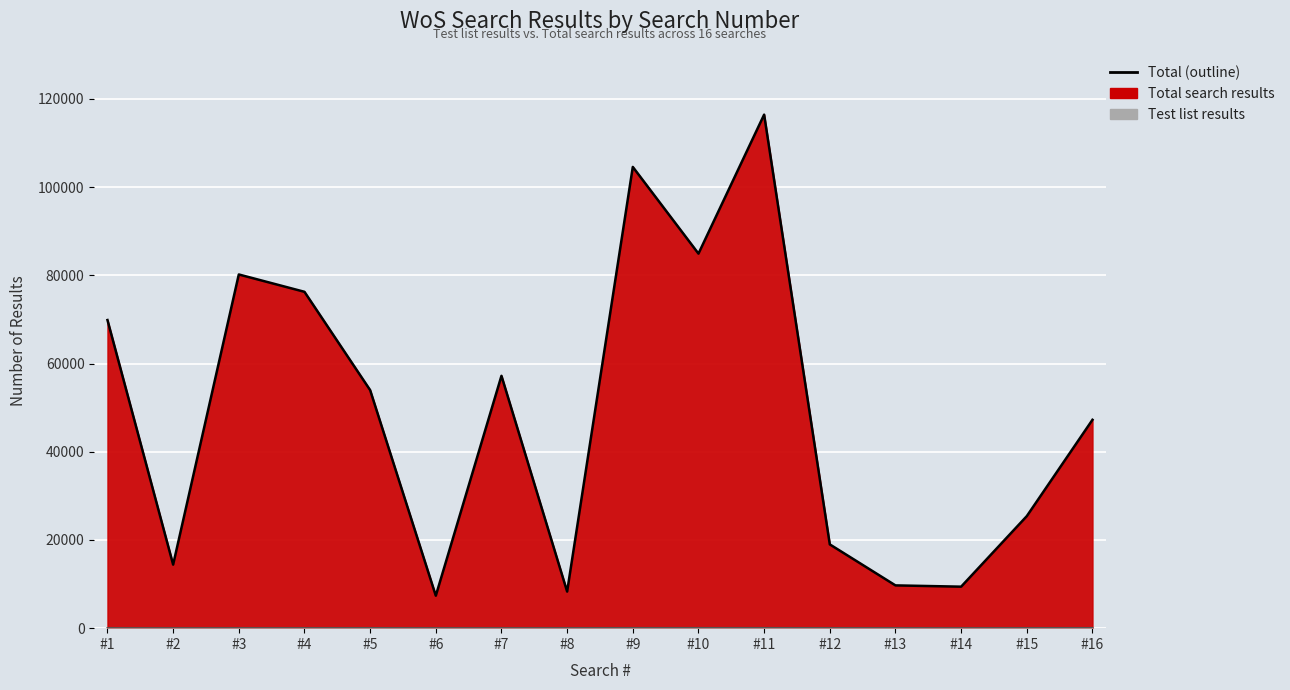

Does the chart display data point markers on the line(s)?

No